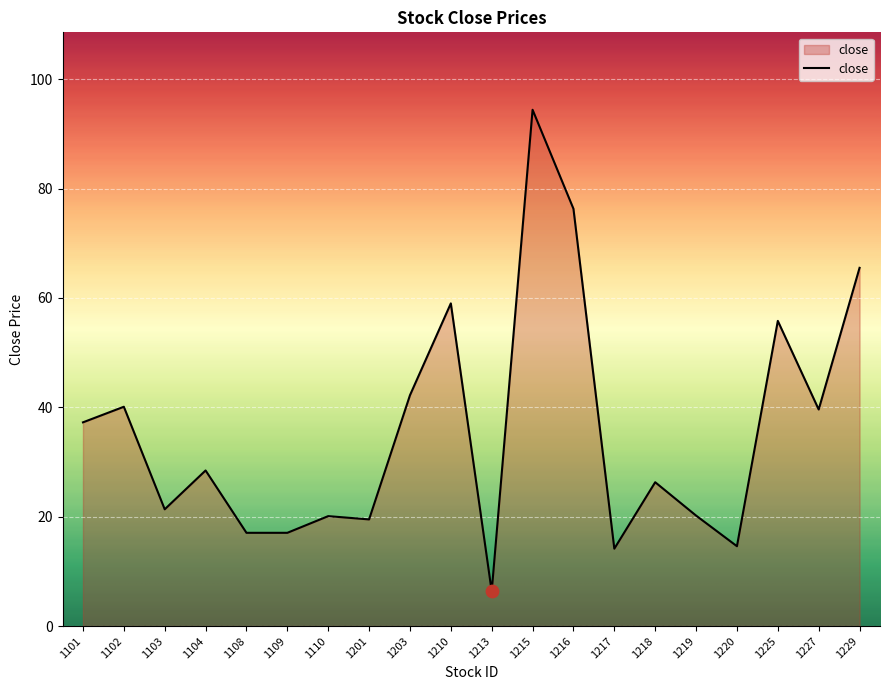

Between 1203 and 1103, which is larger?

1203